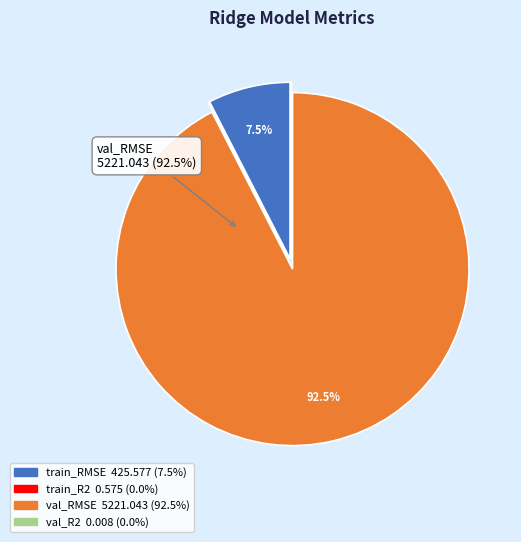

What percentage is NOT represented by train_RMSE?

92.5%